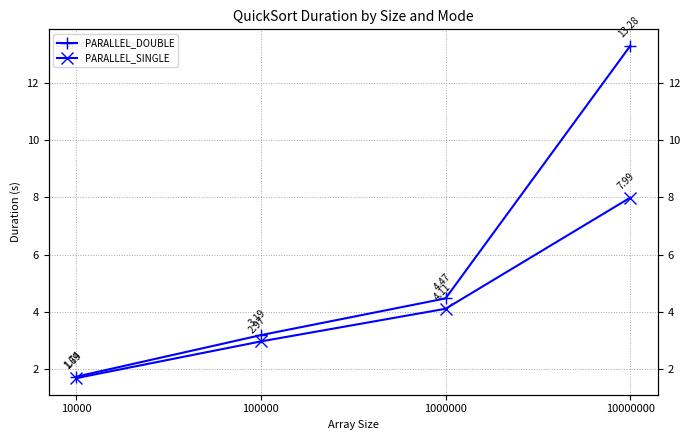

Is the value of PARALLEL_SINGLE at 1000000 greater than the value of PARALLEL_DOUBLE at 10000?

Yes